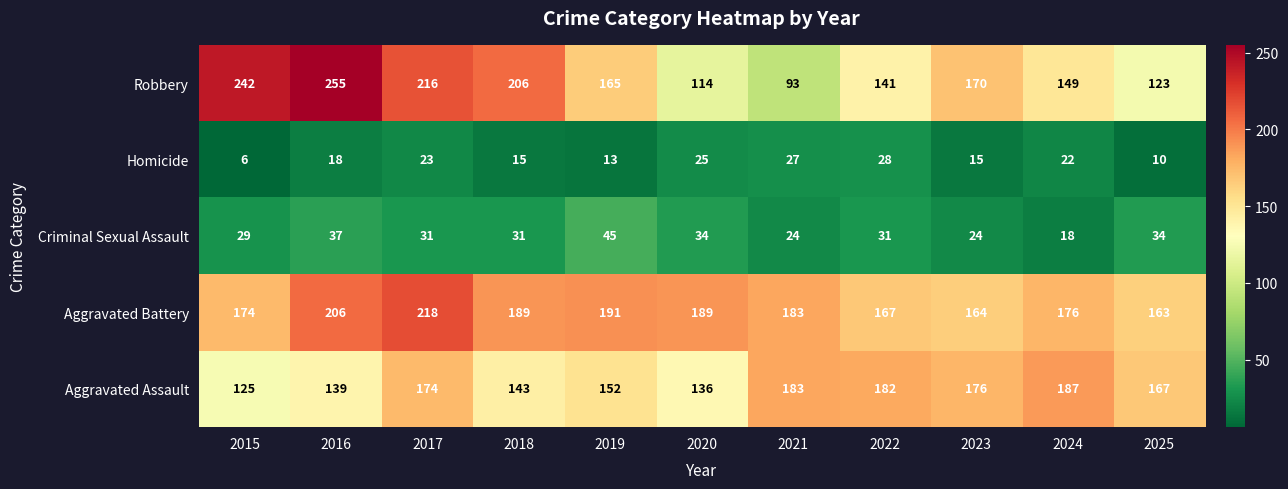

Is it true that Aggravated Battery equals 164 at 2023?

True